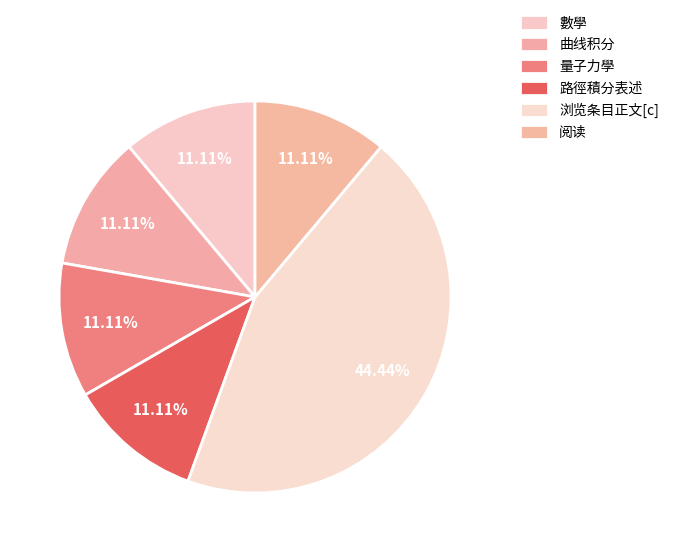

How much of the chart is everything except 數學?

88.9%